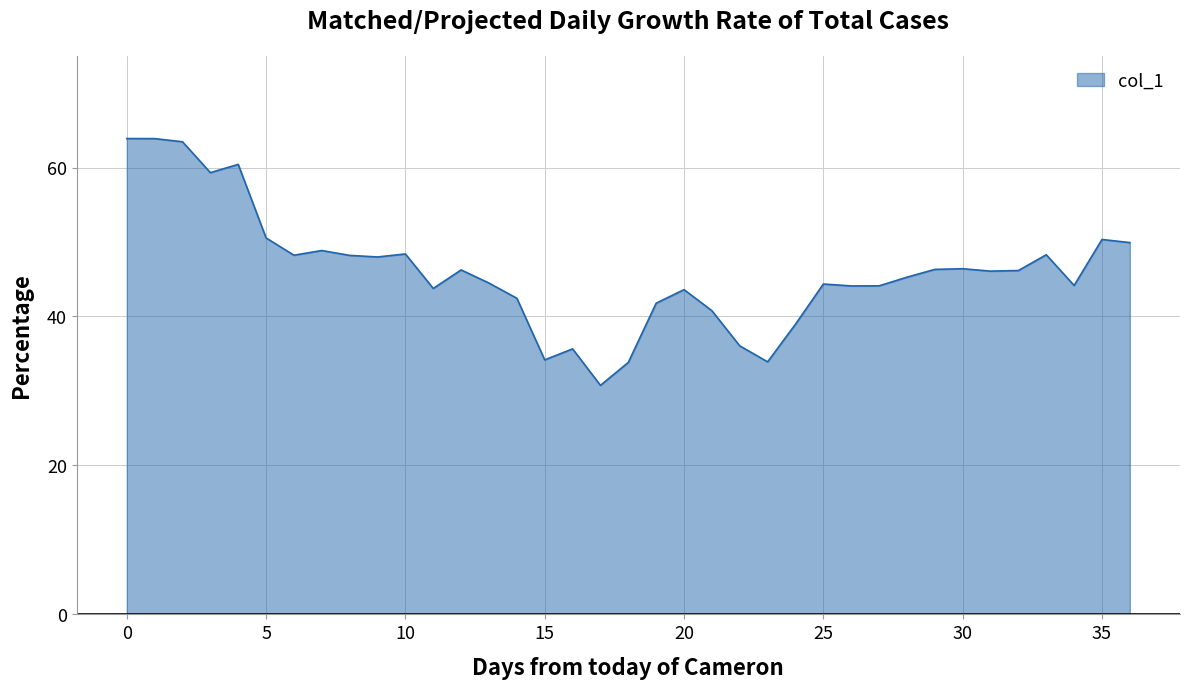

What is the greatest value displayed?

63.9